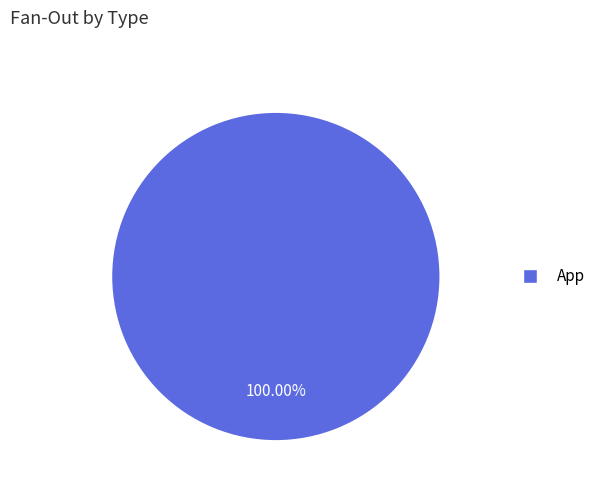

How many segments does this pie chart have?

1